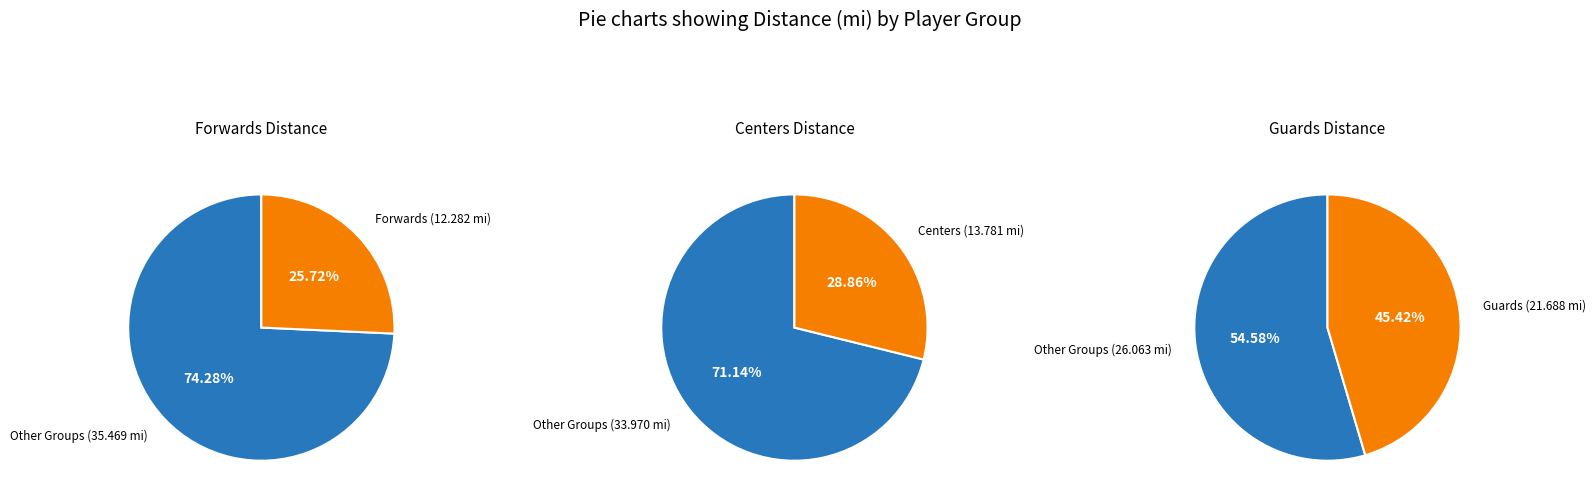

To the nearest percent, what is the difference between the Forwards and Centers slice percentages?

3%